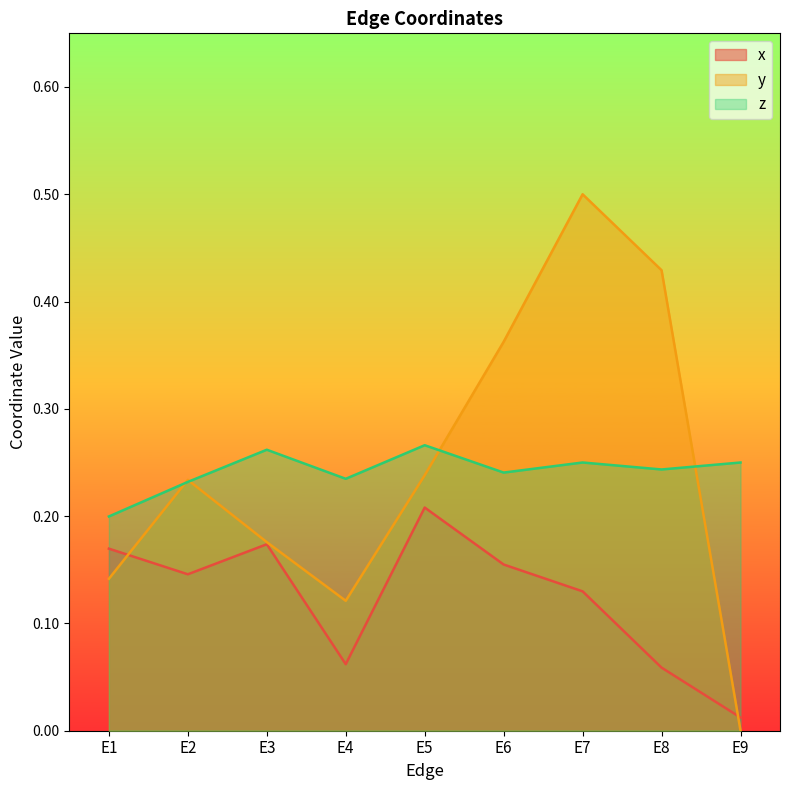

Reading left to right, transcribe all the data shown in this chart.

x: 0.2	0.1	0.2	0.1	0.2	0.2	0.1	0.1	0.0
y: 0.1	0.2	0.2	0.1	0.2	0.4	0.5	0.4	0.0
z: 0.2	0.2	0.3	0.2	0.3	0.2	0.2	0.2	0.2